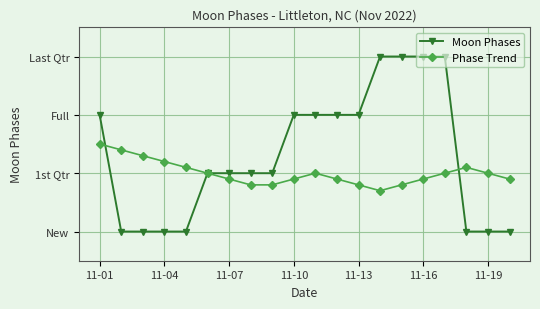

At which label does Moon Phases first exceed 1?

11-01